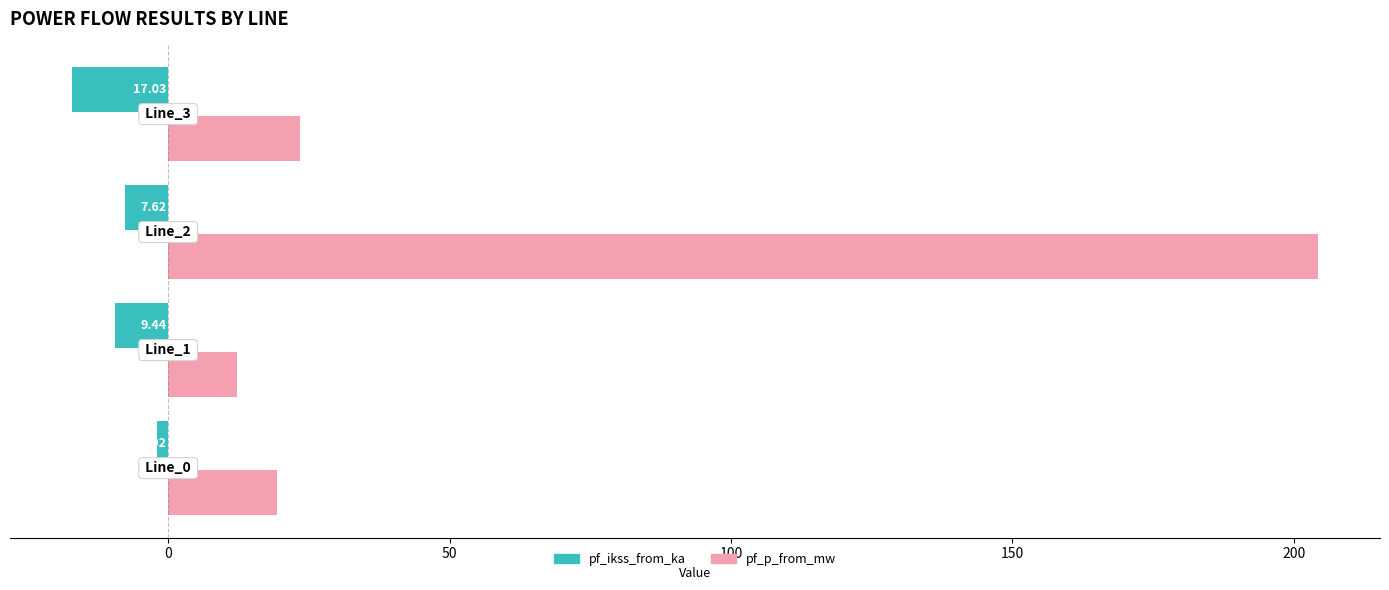

Which series has the widest spread of values?

pf_p_from_mw